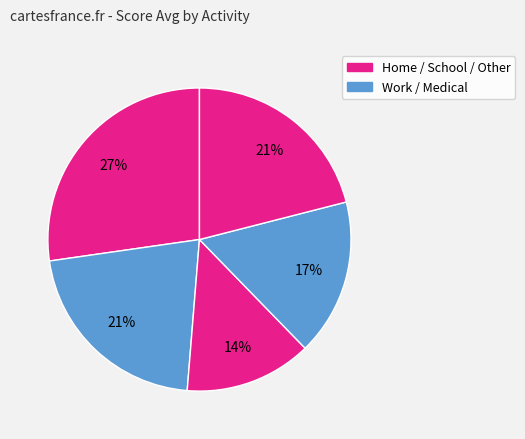

How many slices are in this pie chart?

5